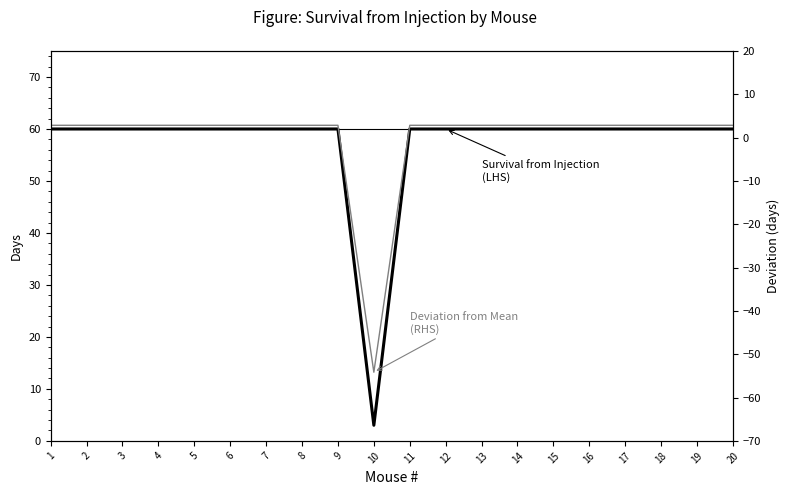

List the series in order of their peak value, lowest first.

Deviation from Mean
(RHS), Survival from Injection
(LHS)